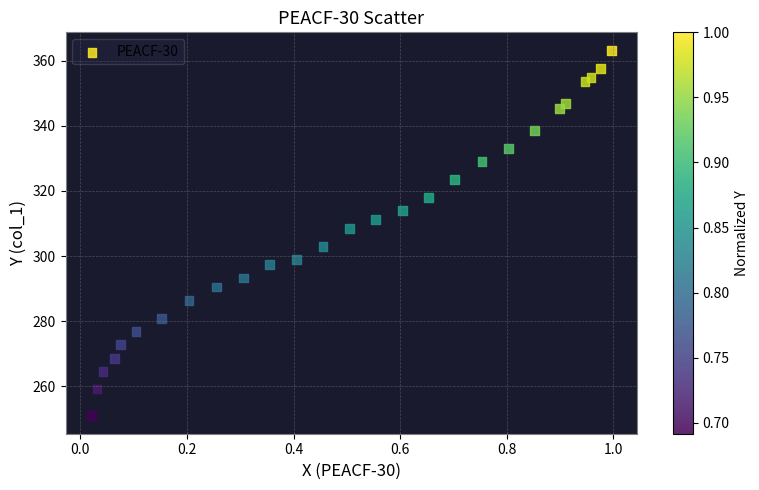

What is the range of Y values (max minus min)?

112.0